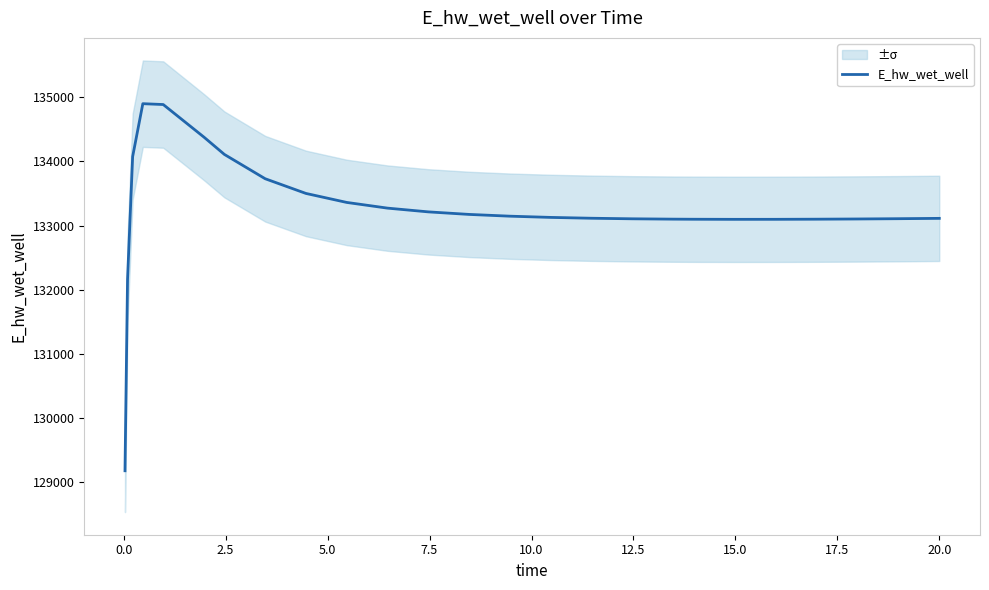

What is the label of the 20th point from the right?

12.5